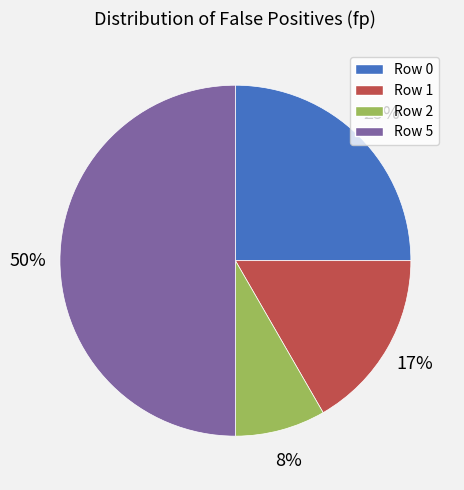

Rank the categories by value from highest to lowest.

Row 5, Row 0, Row 1, Row 2